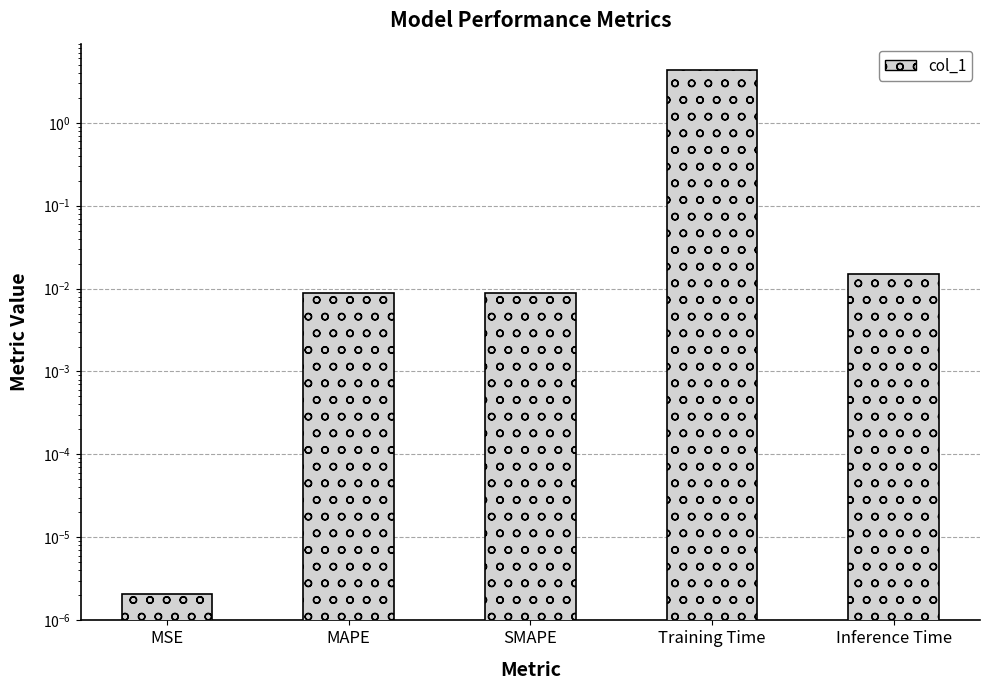

At which category does the chart reach its peak across all series?

Training Time